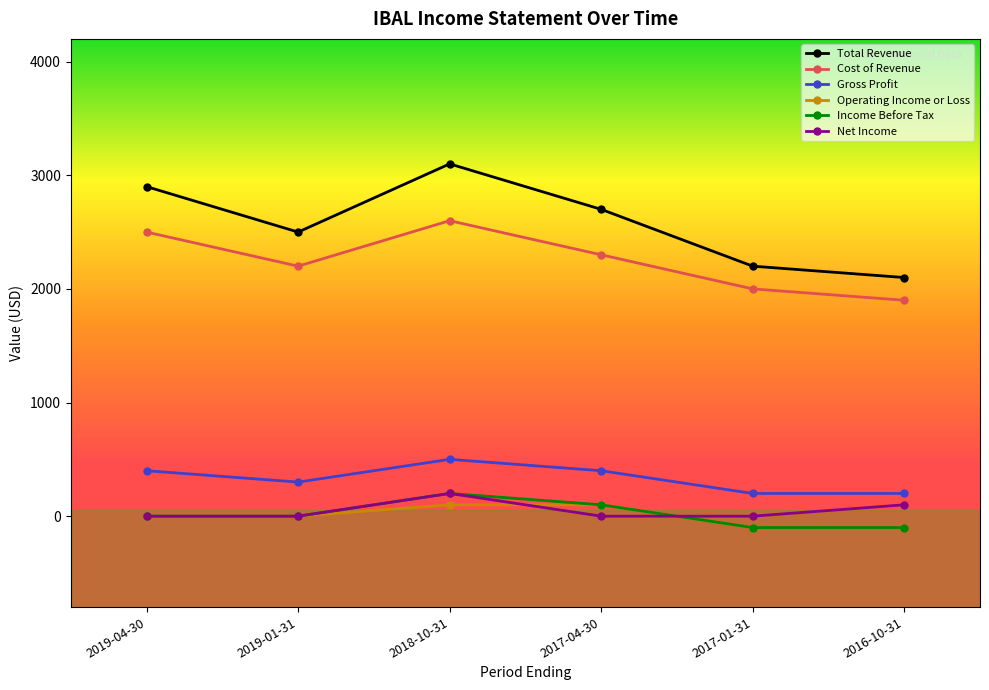

What is the label of the 3rd point from the left?

2018-10-31